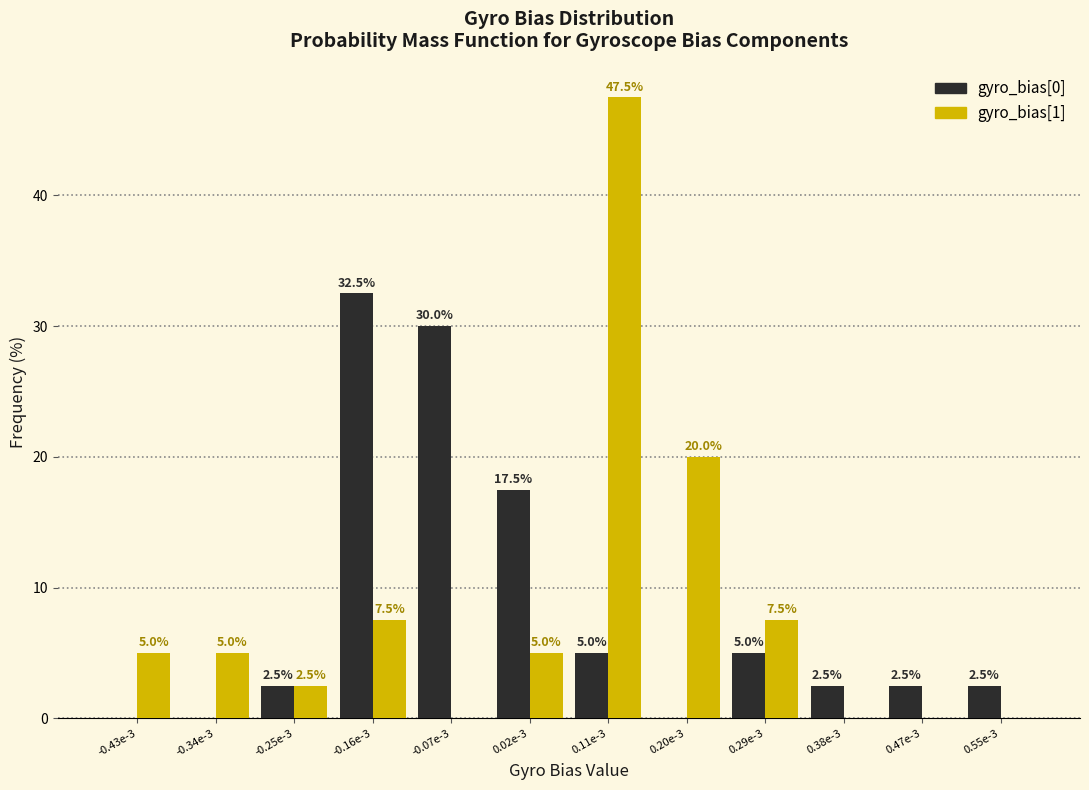

Reading right to left, extract all data points from this chart.

gyro_bias[0]: 0.55e-3=2.5	0.47e-3=2.5	0.38e-3=2.5	0.29e-3=5.0	0.20e-3=0.0	0.11e-3=5.0	0.02e-3=17.5	-0.07e-3=30.0	-0.16e-3=32.5	-0.25e-3=2.5	-0.34e-3=0.0	-0.43e-3=0.0
gyro_bias[1]: 0.55e-3=0.0	0.47e-3=0.0	0.38e-3=0.0	0.29e-3=7.5	0.20e-3=20.0	0.11e-3=47.5	0.02e-3=5.0	-0.07e-3=0.0	-0.16e-3=7.5	-0.25e-3=2.5	-0.34e-3=5.0	-0.43e-3=5.0